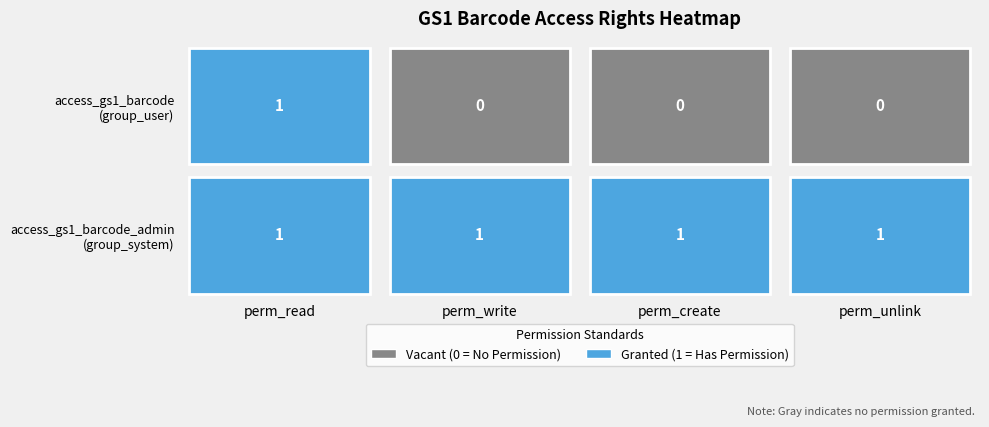

The value of access_gs1_barcode_admin at perm_read is 1. True or false?

True